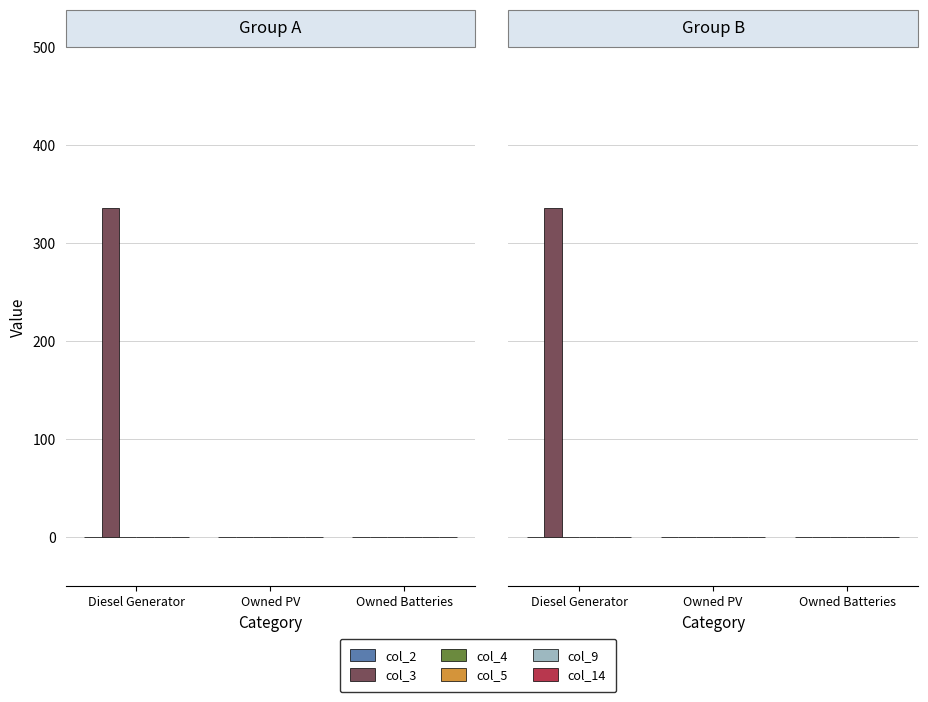

The value of col_2 at Owned Batteries is 0. True or false?

True